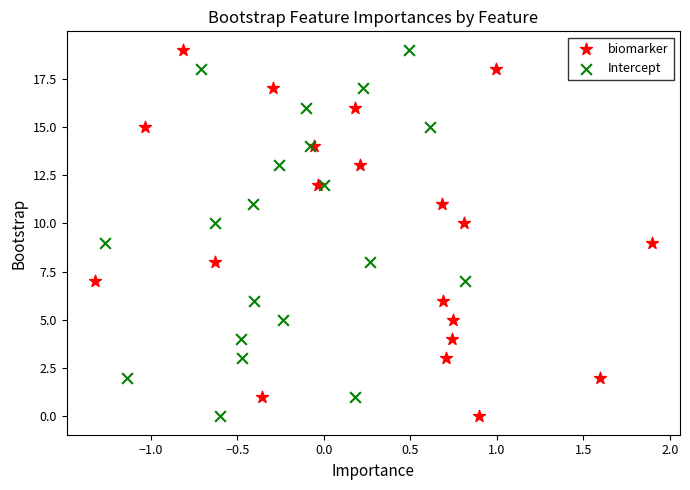

What are all the series names shown in the legend?

biomarker, Intercept